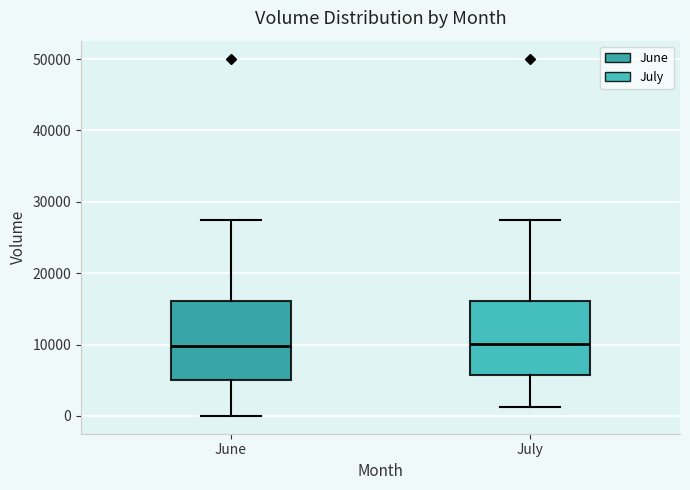

Reading left to right, transcribe this box plot: for each box, give where its median line is, the range the box spans, and where its two whiskers end, as read against the y-axis. The values are not printed on the chart, so give them approximately, as read against the axis.

June: median 10000, box 5000 to 16000, whiskers 0 to 28000
July: median 10000, box 6000 to 16000, whiskers 1000 to 28000